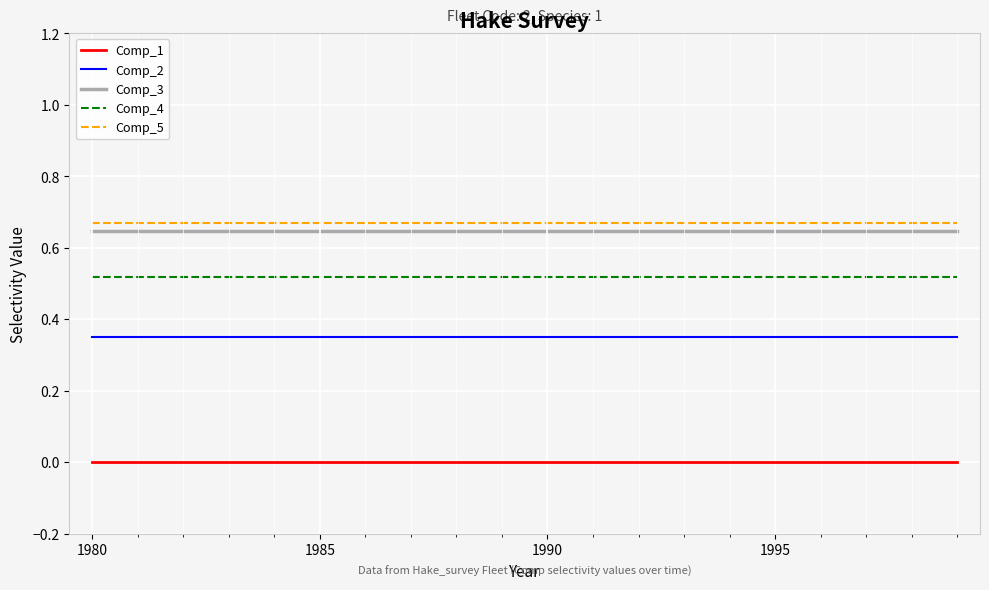

True or false: Comp_1 and Comp_3 intersect in this chart.

False